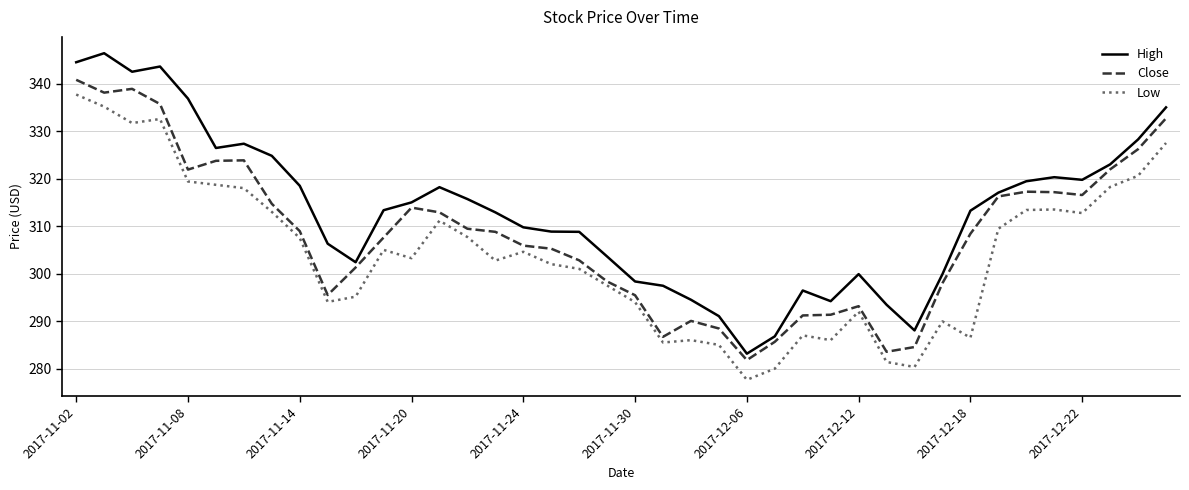

True or false: Low and Close cross at least once.

False